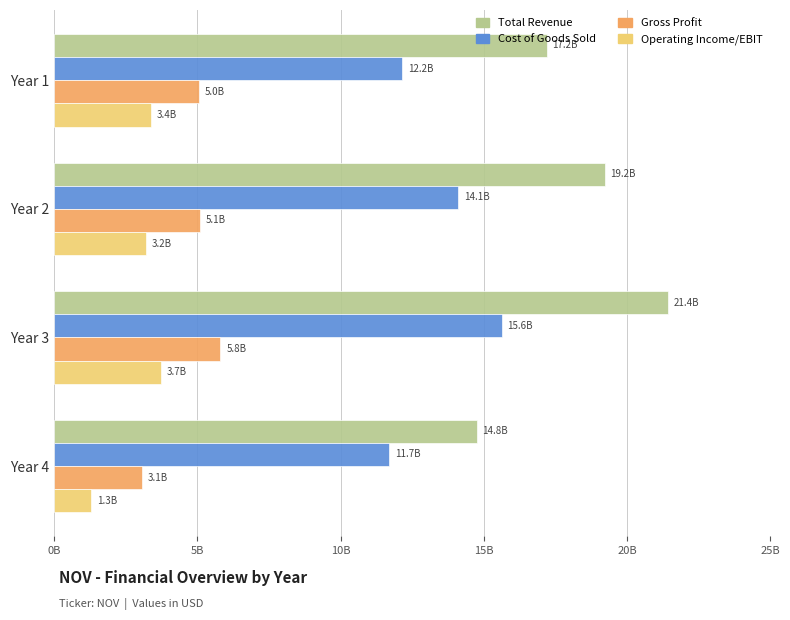

List the series in order of their peak value, lowest first.

Operating Income/EBIT, Gross Profit, Cost of Goods Sold, Total Revenue